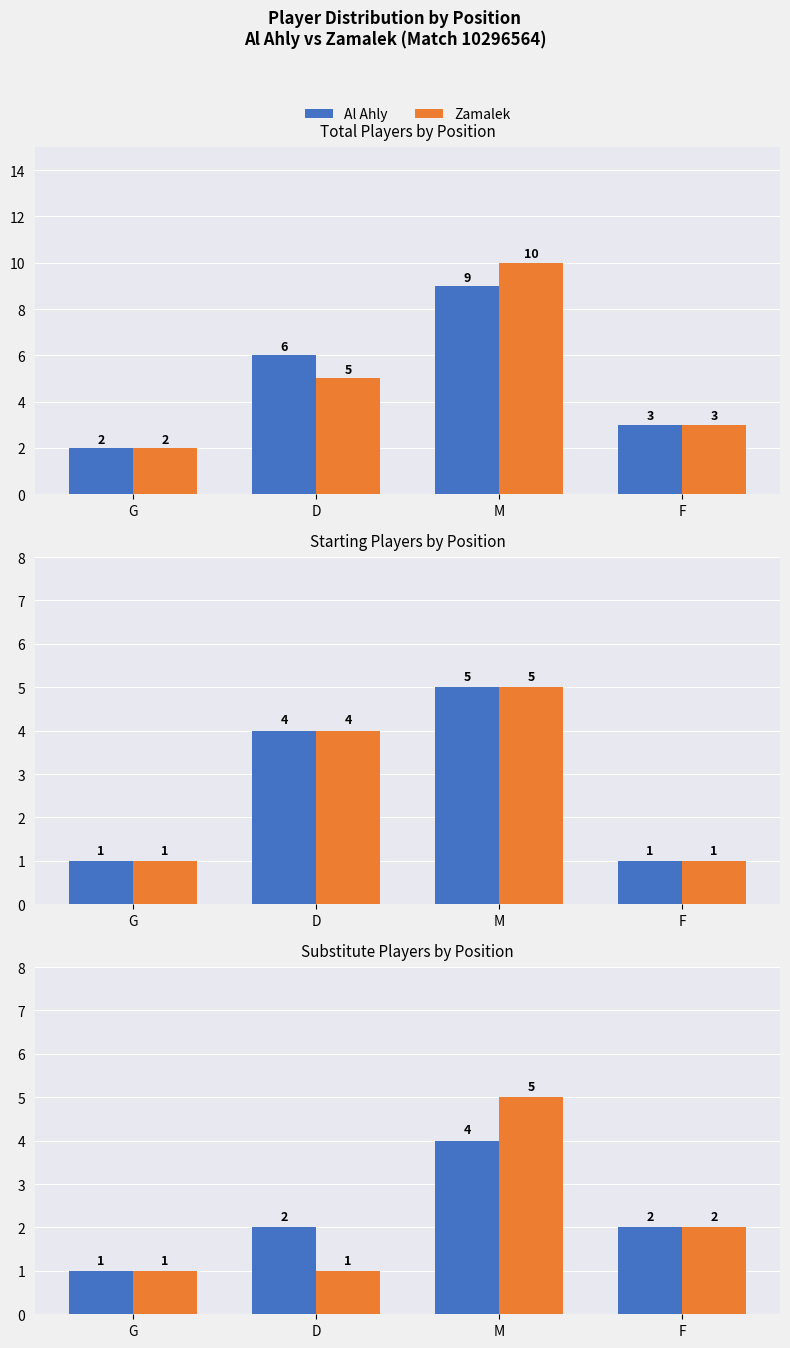

What is the value of the Al Ahly bar at the 4th from the left?

2